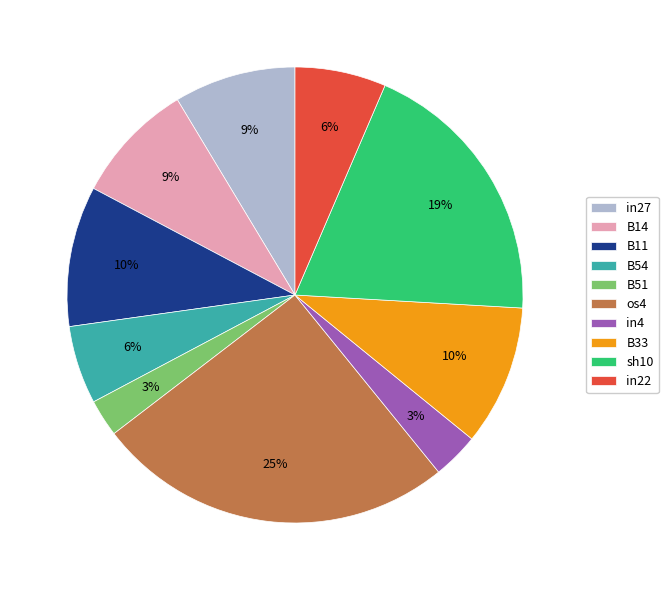

To the nearest percent, what is the difference between the in27 and B51 slice percentages?

6%